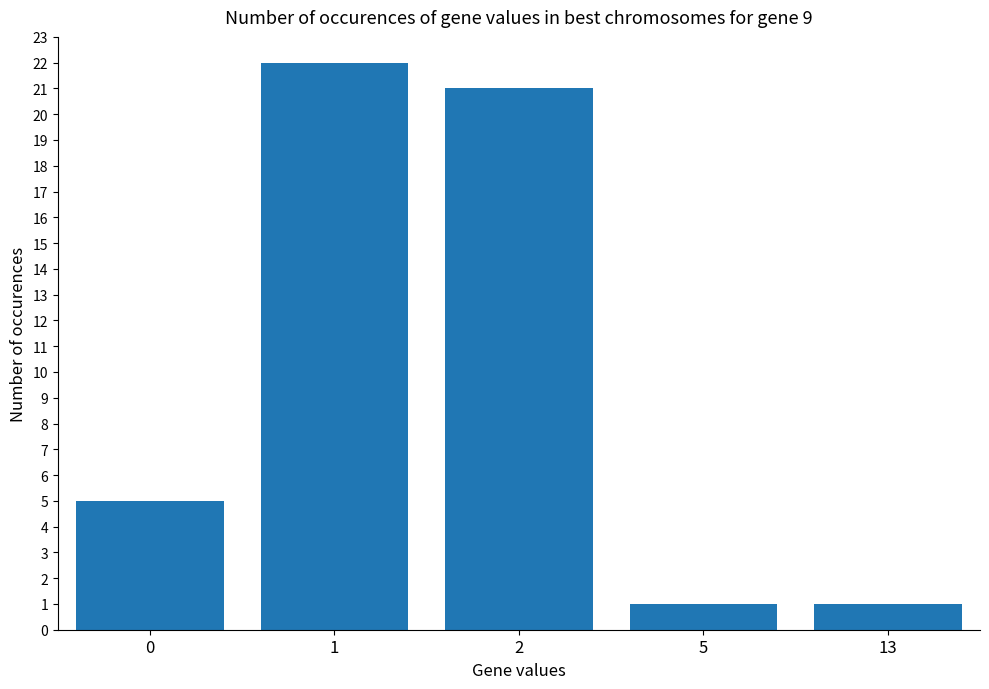

Reading left to right, transcribe all the data shown in this chart.

0=5	1=22	2=21	5=1	13=1